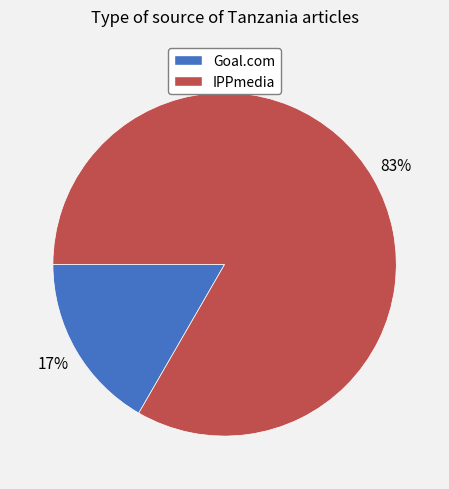

Count the number of slices in the pie.

2